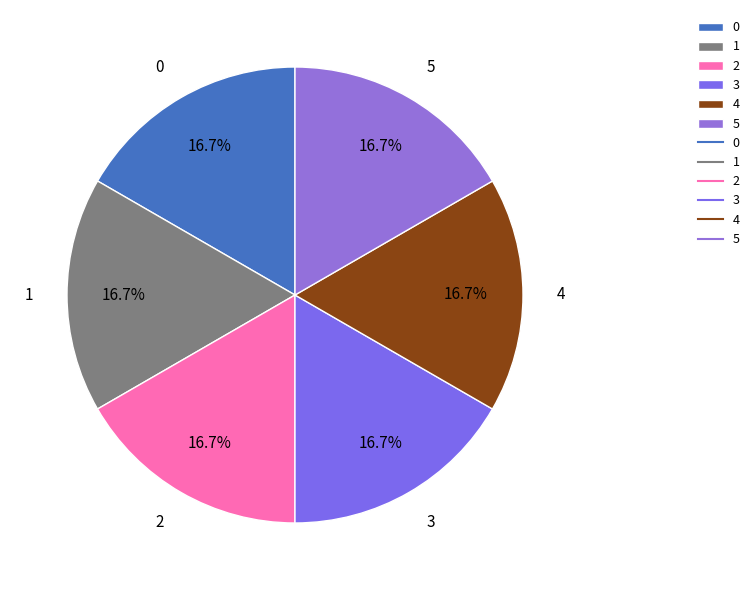

Is the sum of 0 and 4 greater than half?

No